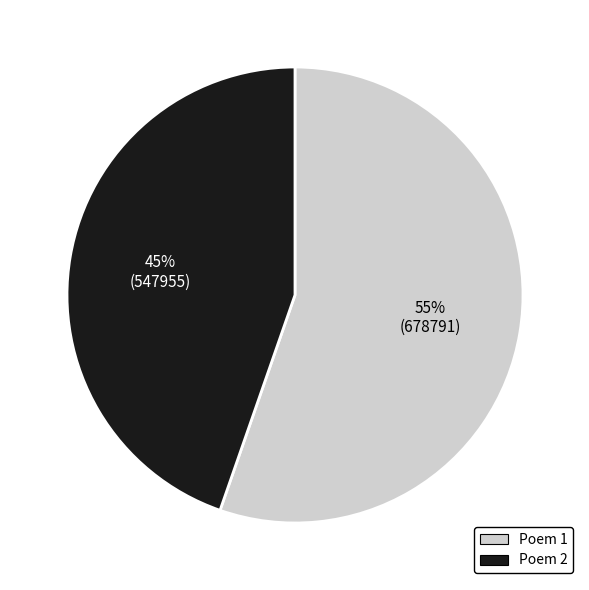

Is there a majority slice in this chart?

Yes